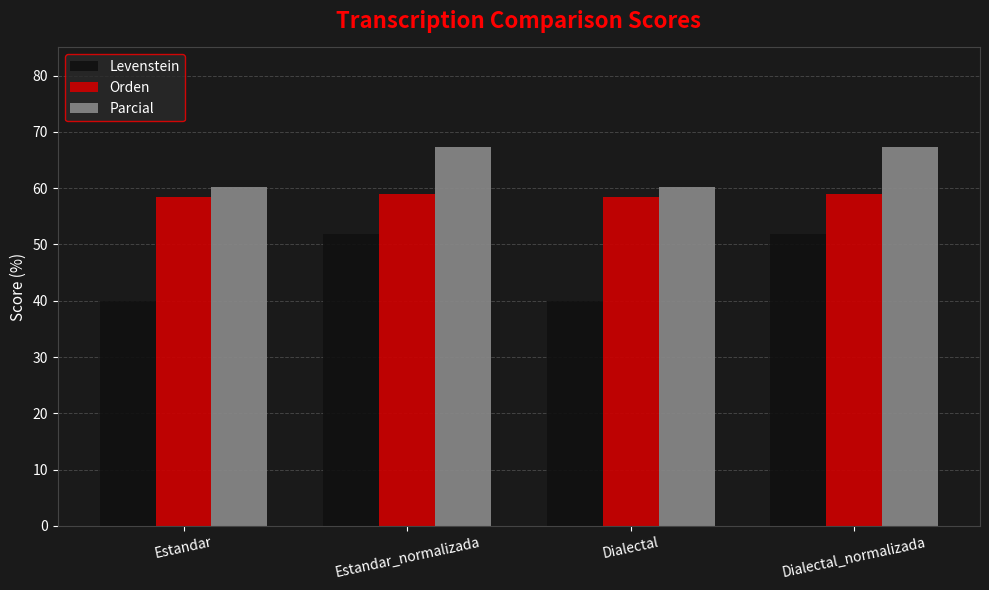

Rank the series at Estandar from lowest to highest value.

Levenstein, Orden, Parcial